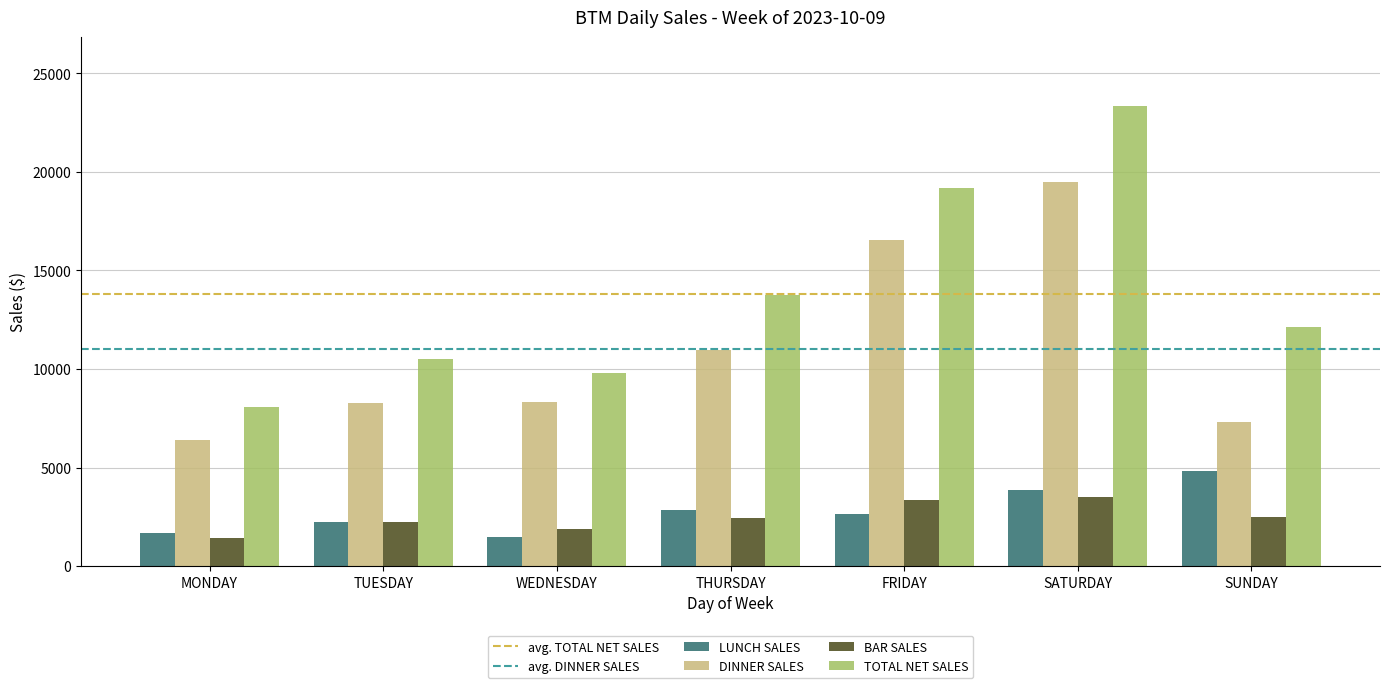

What is the label of the 4th bar from the left?

THURSDAY